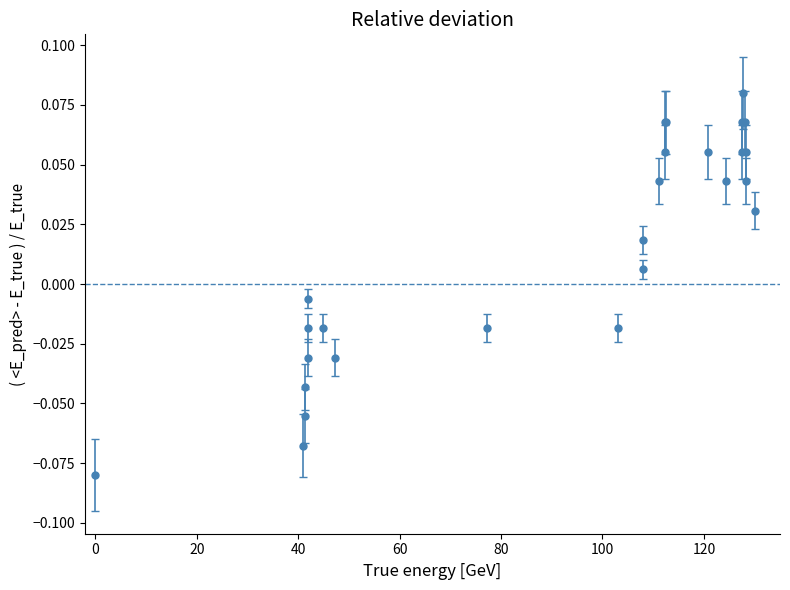

True or false: there are more than 0 points higher than both neighbors.

True